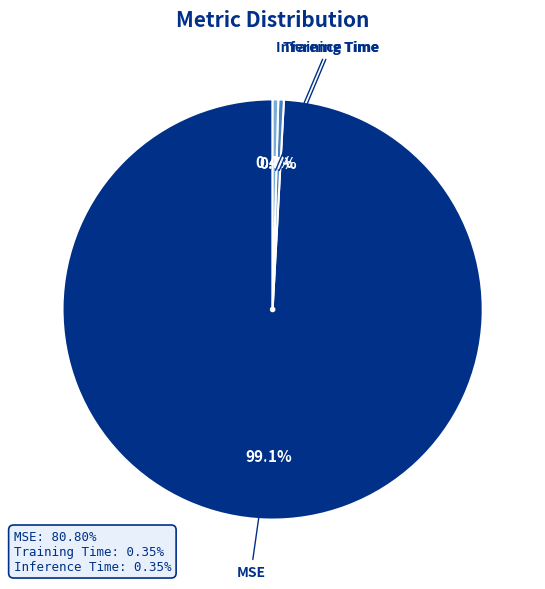

Is there any slice that represents more than half of the pie?

Yes